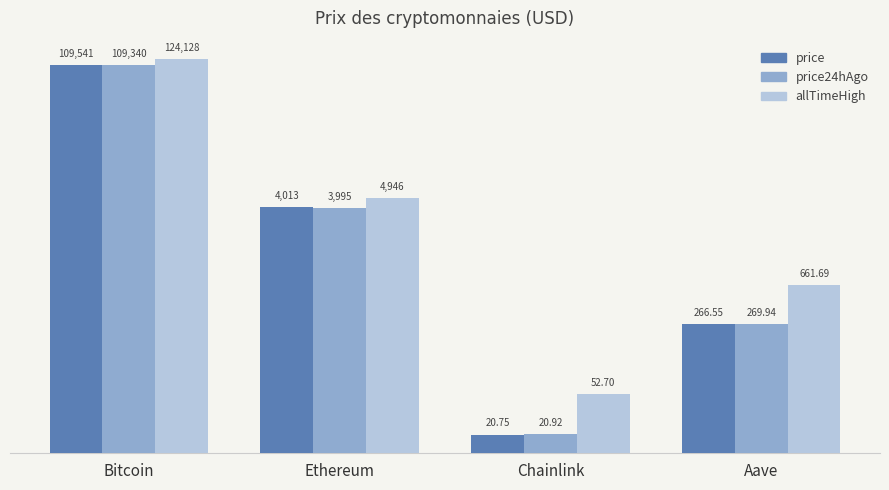

At which category does the chart reach its peak across all series?

Bitcoin